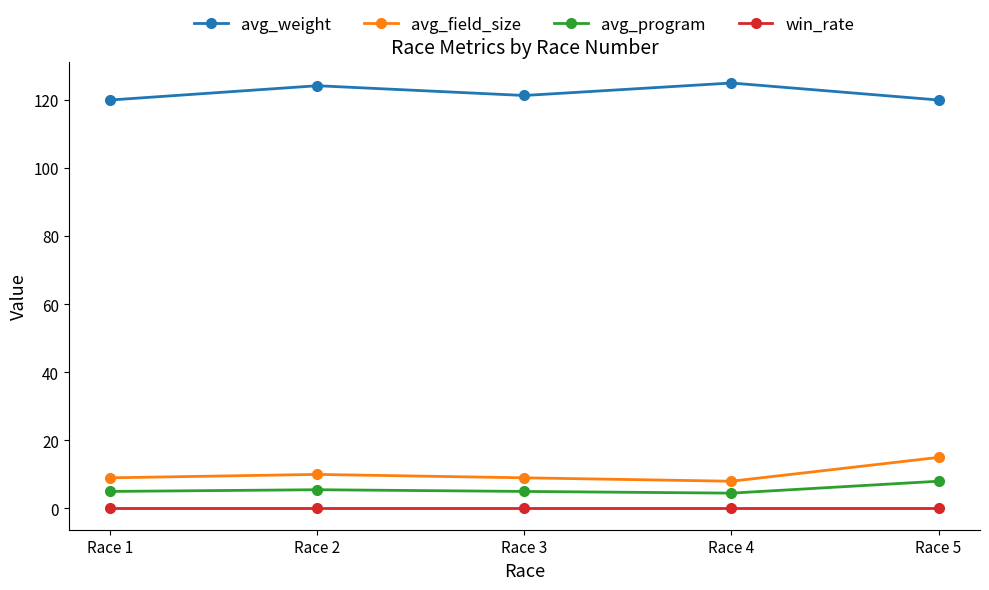

True or false: avg_weight has more than 2 interior local peaks.

False